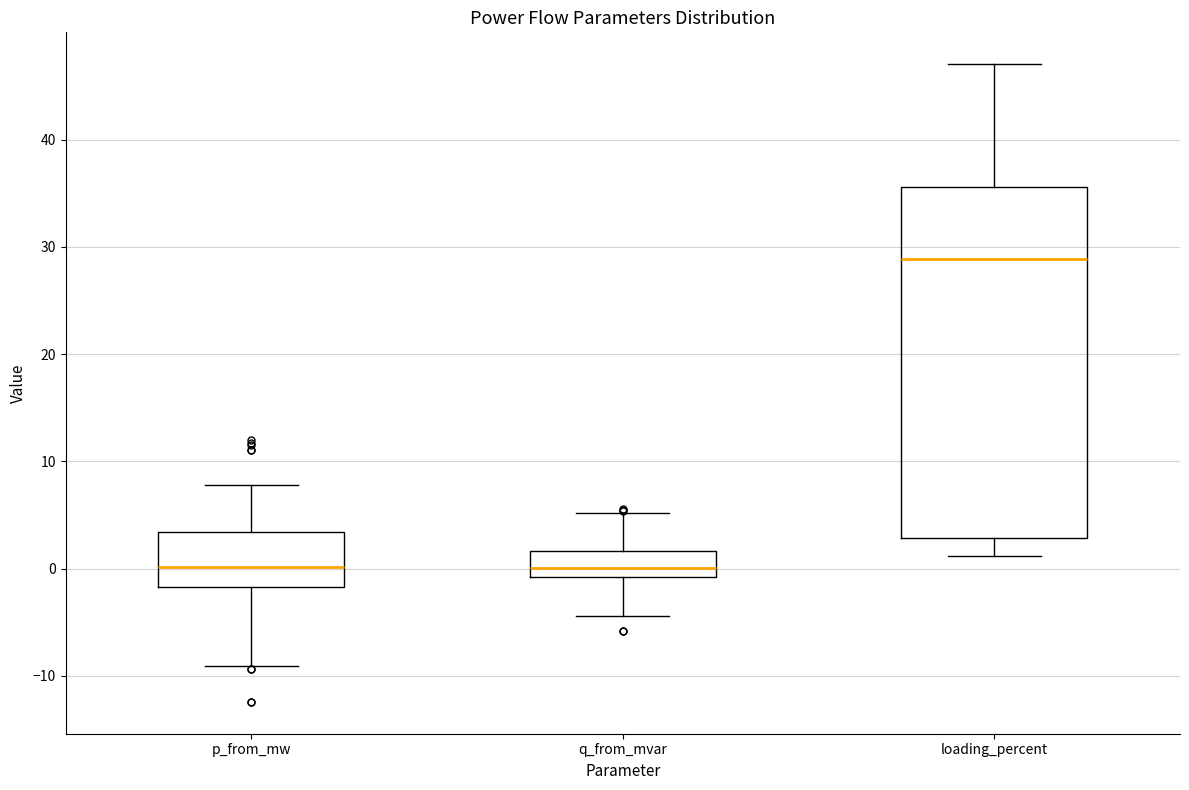

Where does the upper whisker of the box for p_from_mw end on the y-axis? The values are not printed on the chart, so give them approximately, as read against the axis.

8